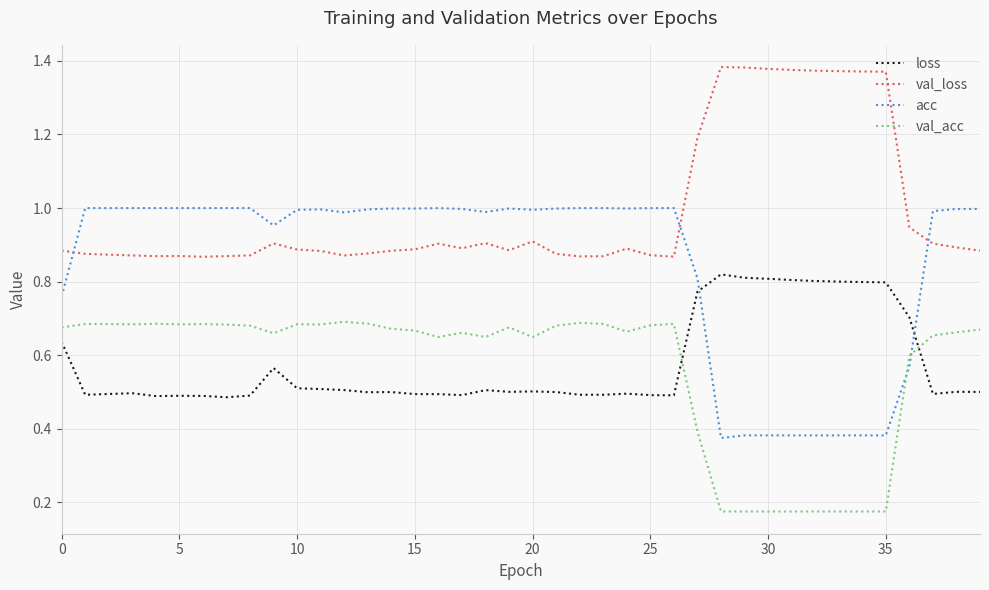

Which series has the largest total across all categories?

val_loss